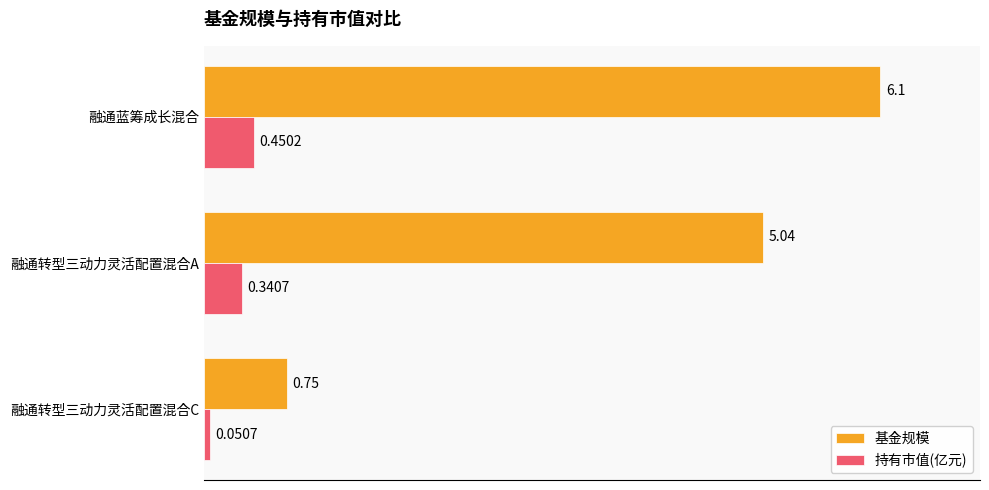

At which label is 持有市值(亿元) closest to 0?

融通转型三动力灵活配置混合C